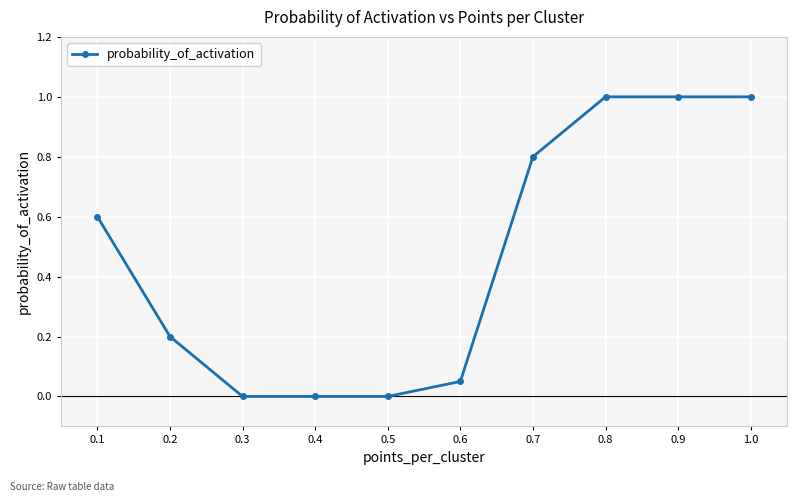

The chart shows a value of 0.0 at 0.5. True or false?

True